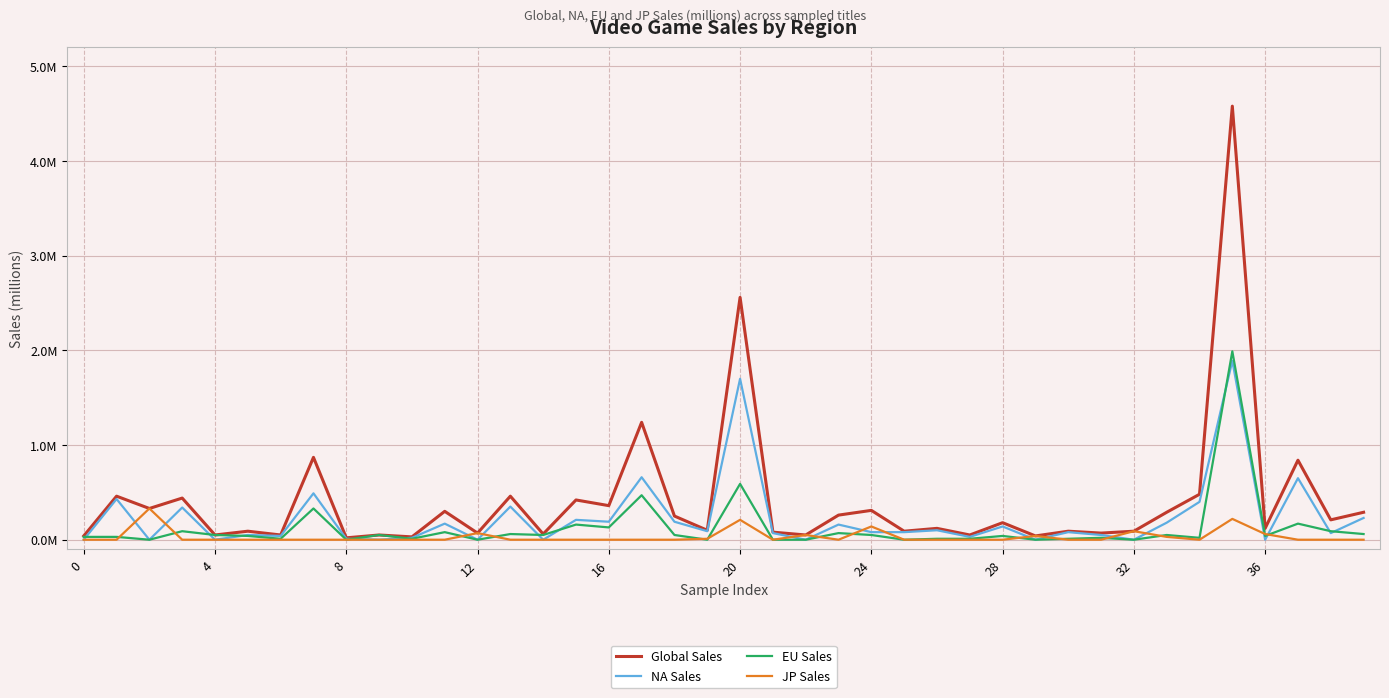

Does the chart display data point markers on the line(s)?

No